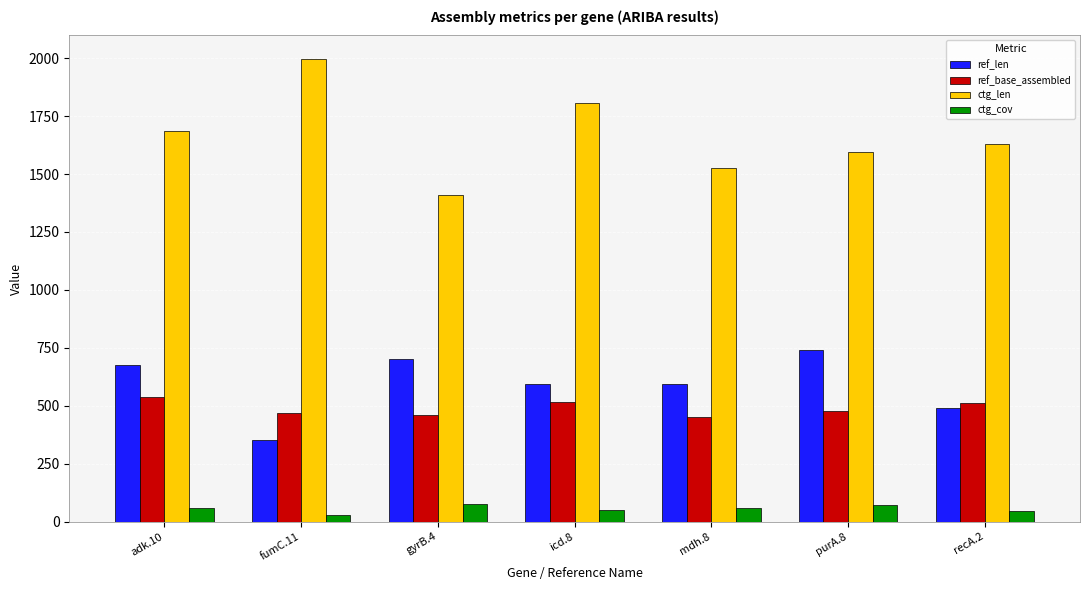

Which label corresponds to the largest value in the chart?

fumC.11